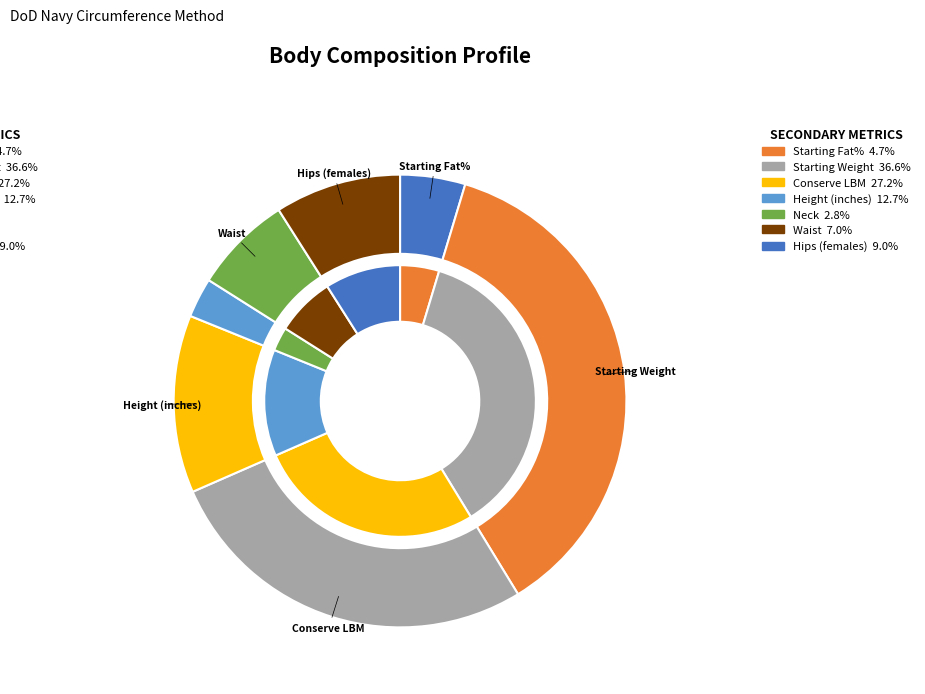

The Hips (females) slice represents 24% of the pie. True or false?

False